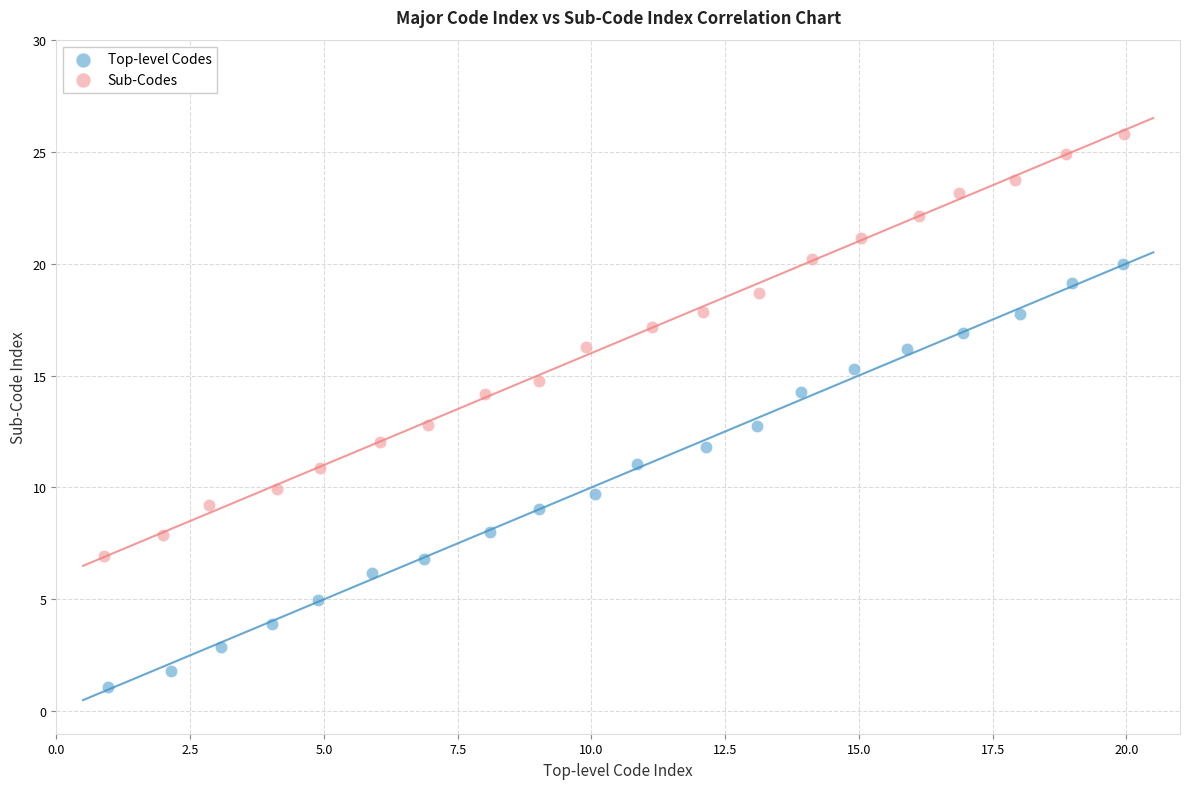

Which series contains the lowest Y value?

Top-level Codes